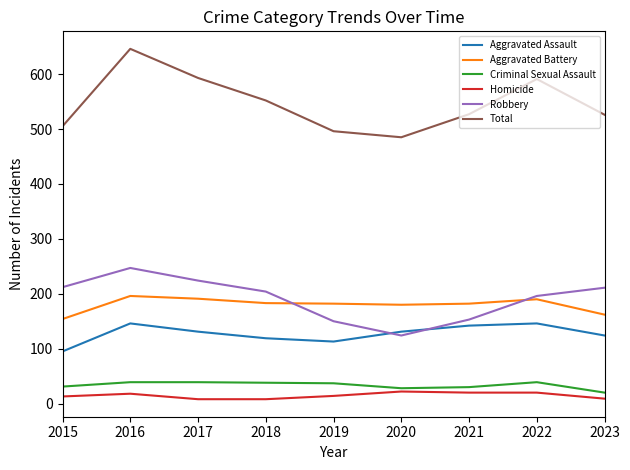

What is the sum of the Robbery values at 2022 and 2019?

346